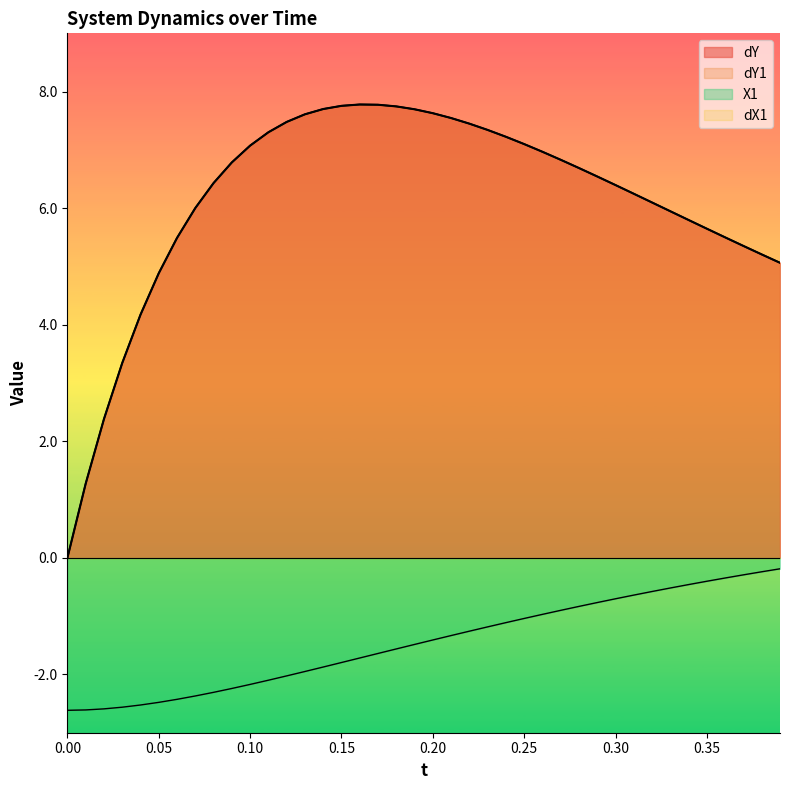

How many lines are shown in the chart?

4